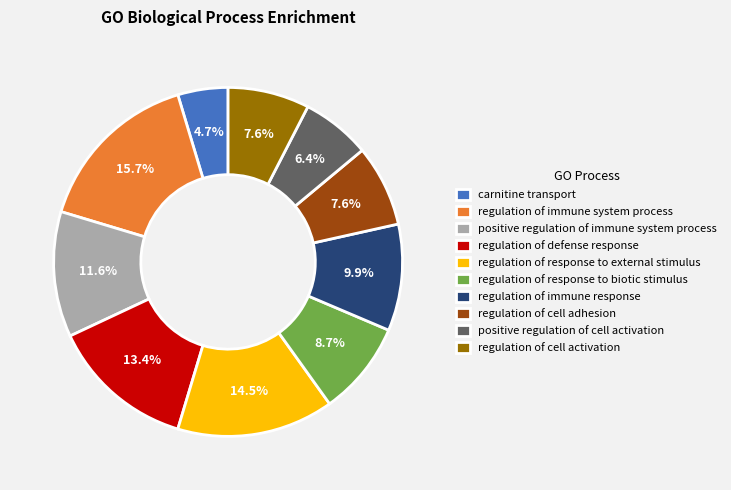

Which slice is the smallest?

carnitine transport